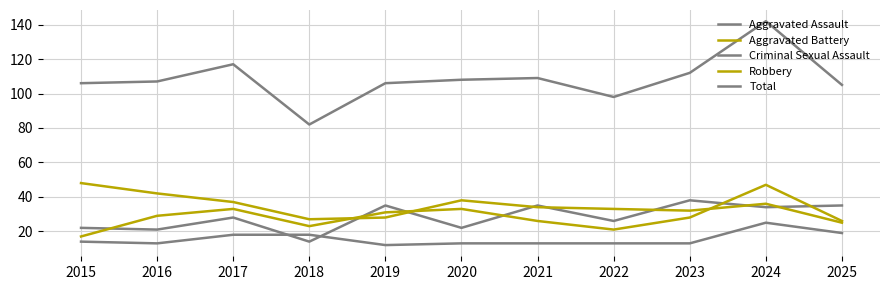

What is the greatest value displayed?

142